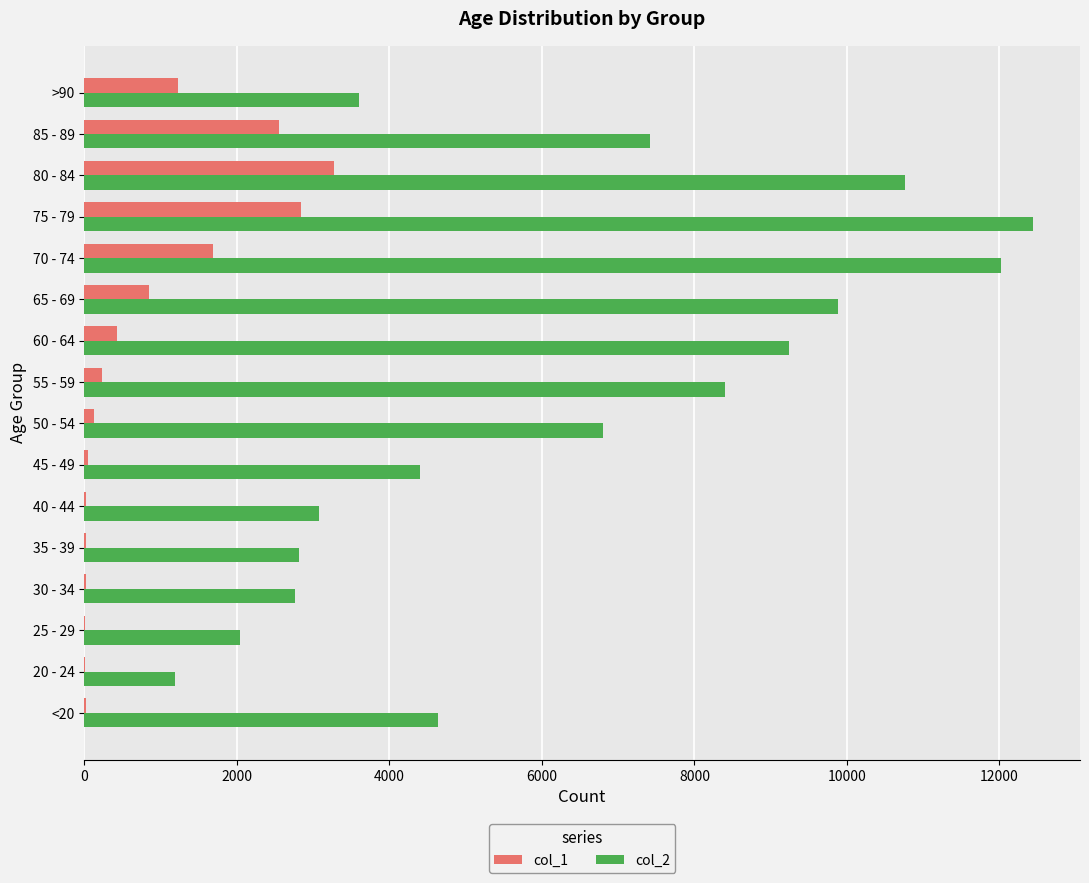

At which category is the sum across all series the highest?

75 - 79